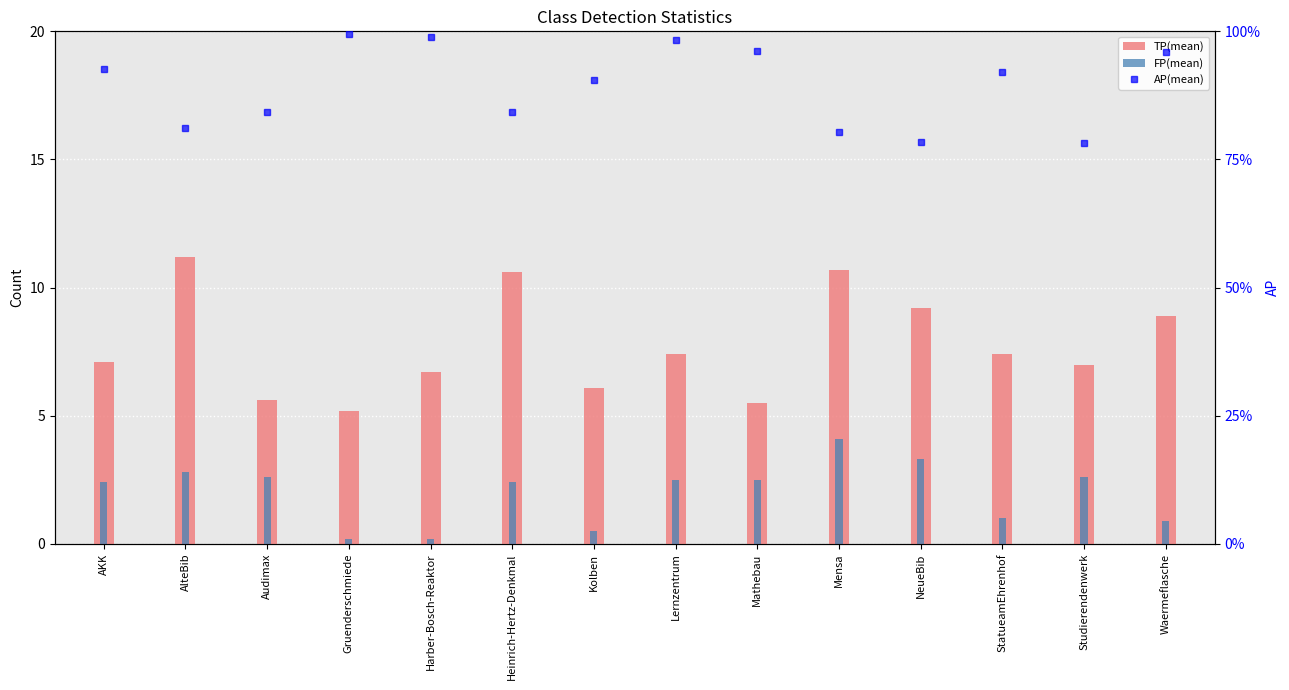

At how many categories does at least one series exceed 2?

14